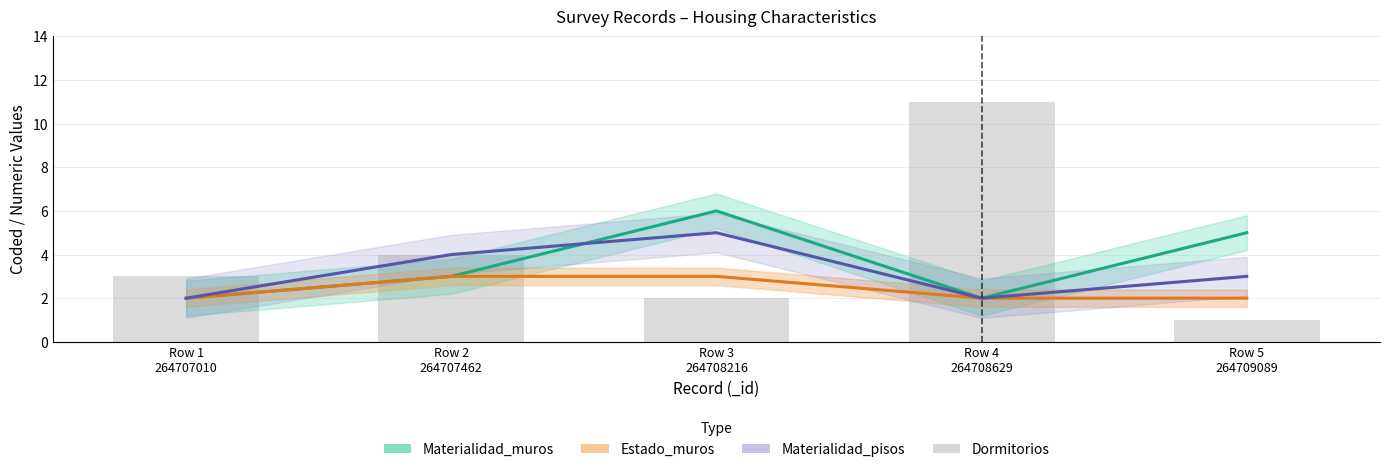

At which category is the sum across all series the highest?

Row 4
264708629